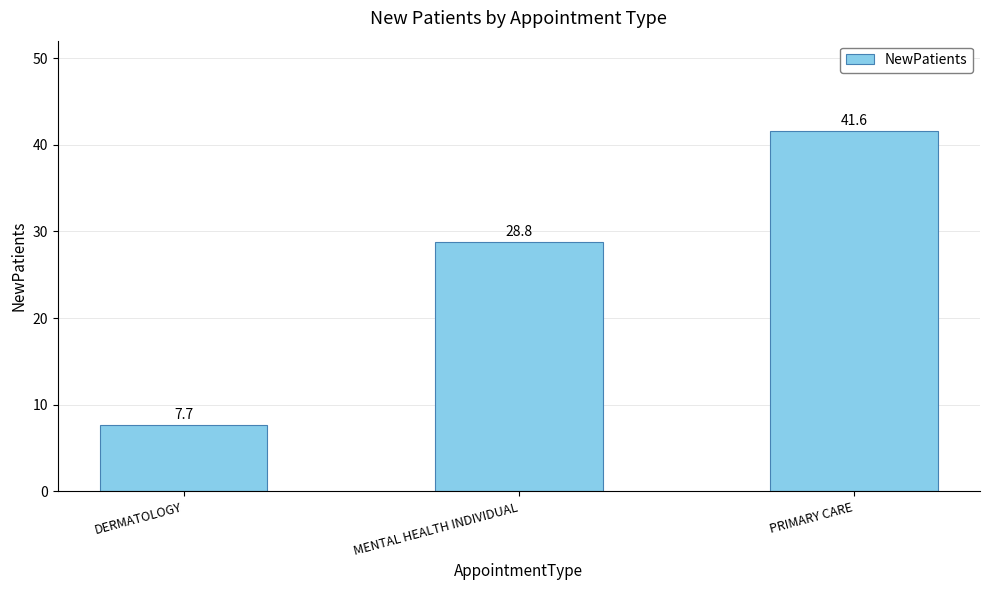

How many data points does each series have?

3